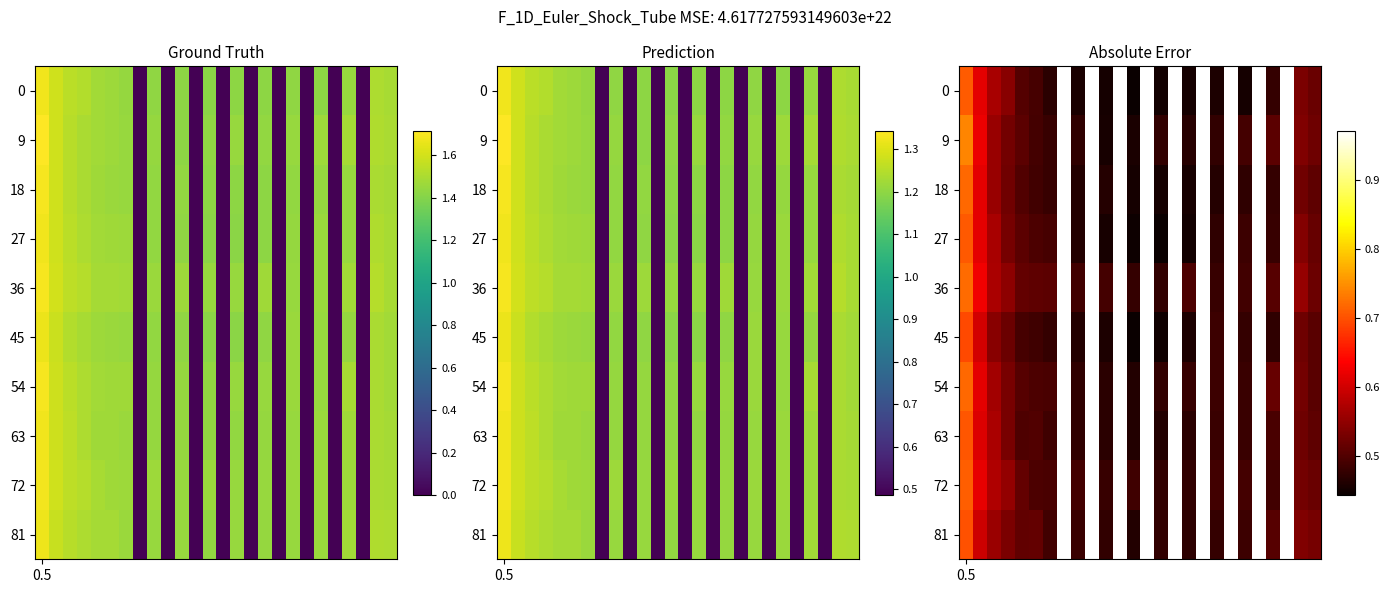

What is the minimum value shown in the chart?

0.4